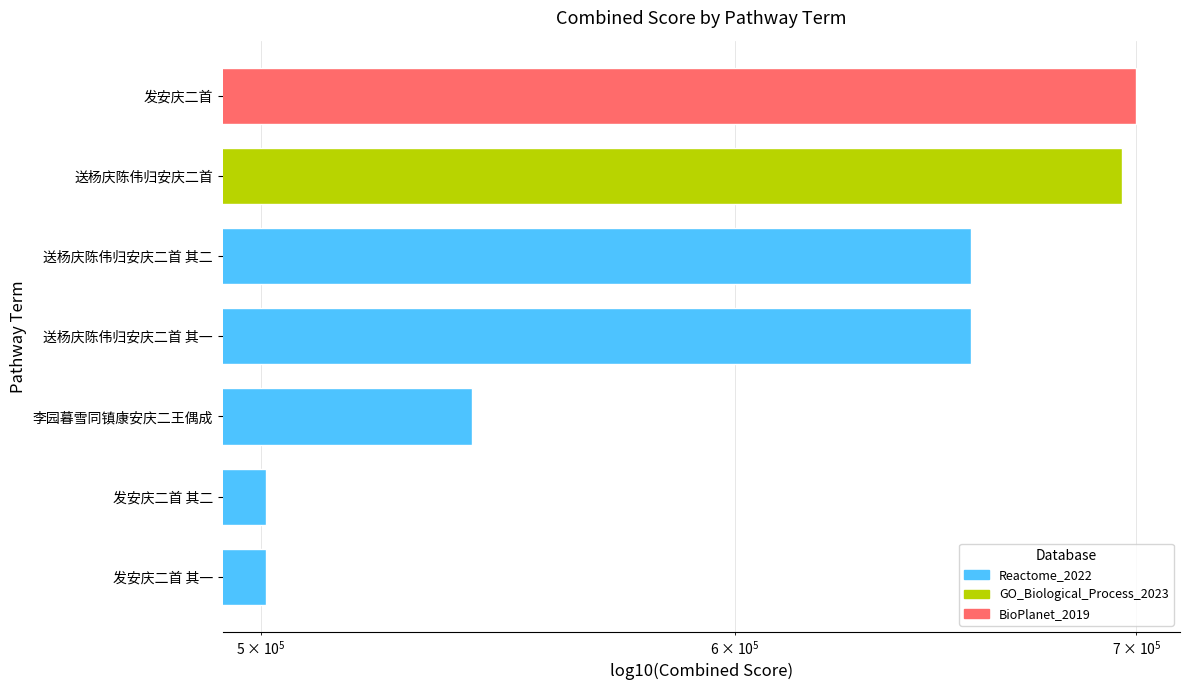

The chart shows a value of 501049 at 发安庆二首 其二. True or false?

True